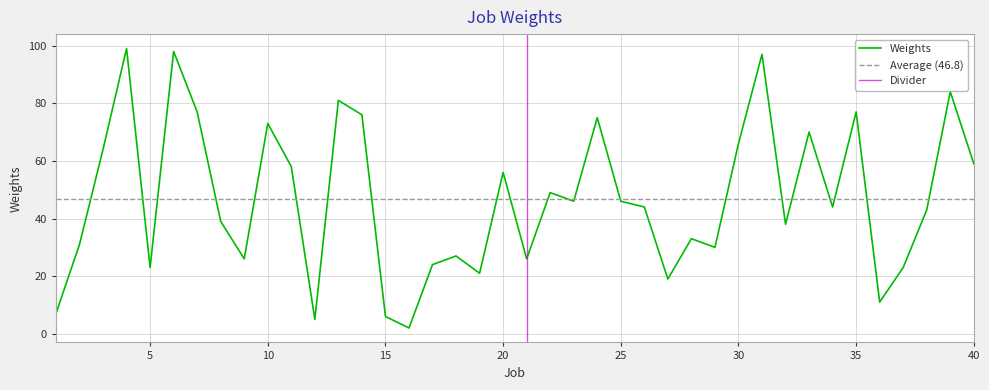

List the labels in order of value, largest first.

4, 6, 31, 39, 13, 7, 35, 14, 24, 10, 33, 30, 3, 40, 11, 20, 22, 23, 25, 26, 34, 38, 8, 32, 28, 2, 29, 18, 9, 21, 17, 5, 37, 19, 27, 36, 1, 15, 12, 16